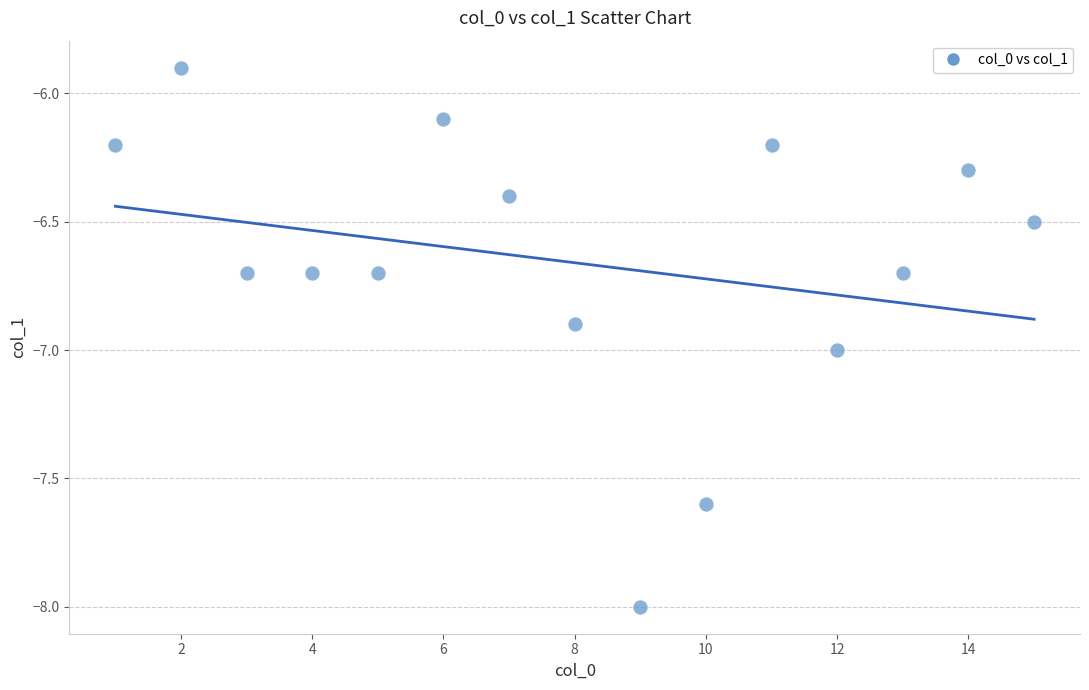

What is the range of X values (max minus min)?

14.0